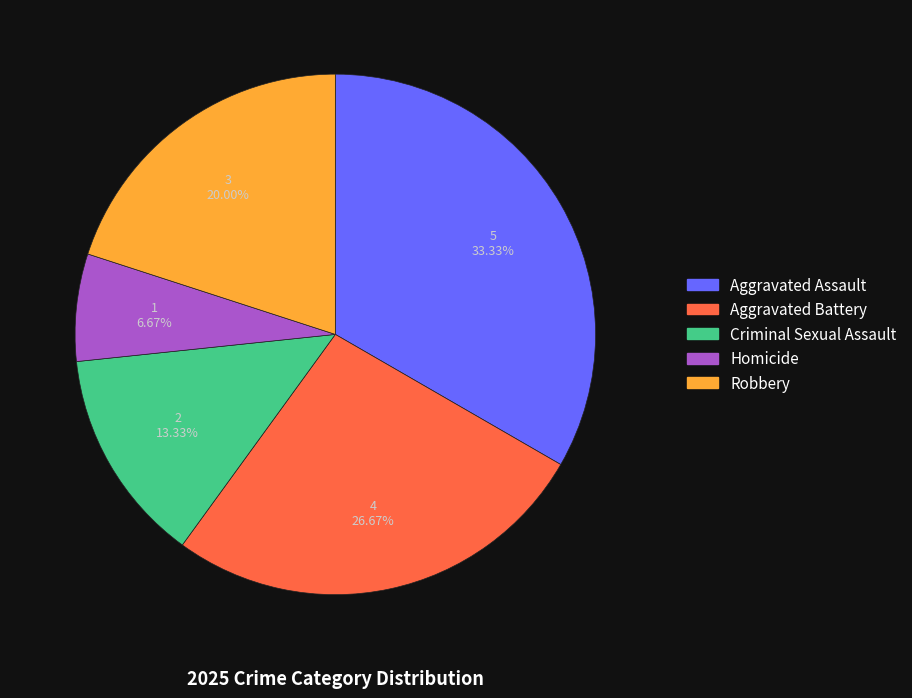

What percentage is the Criminal Sexual Assault slice, to the nearest percent?

13%